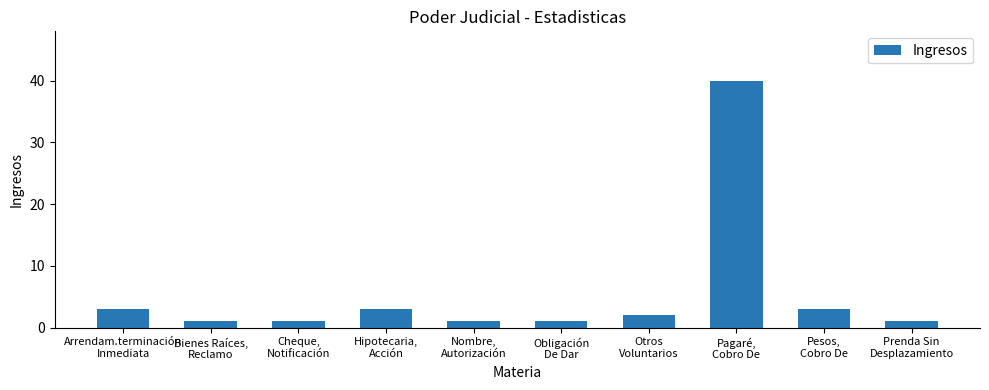

What is the value of the 10th bar from the left?

1